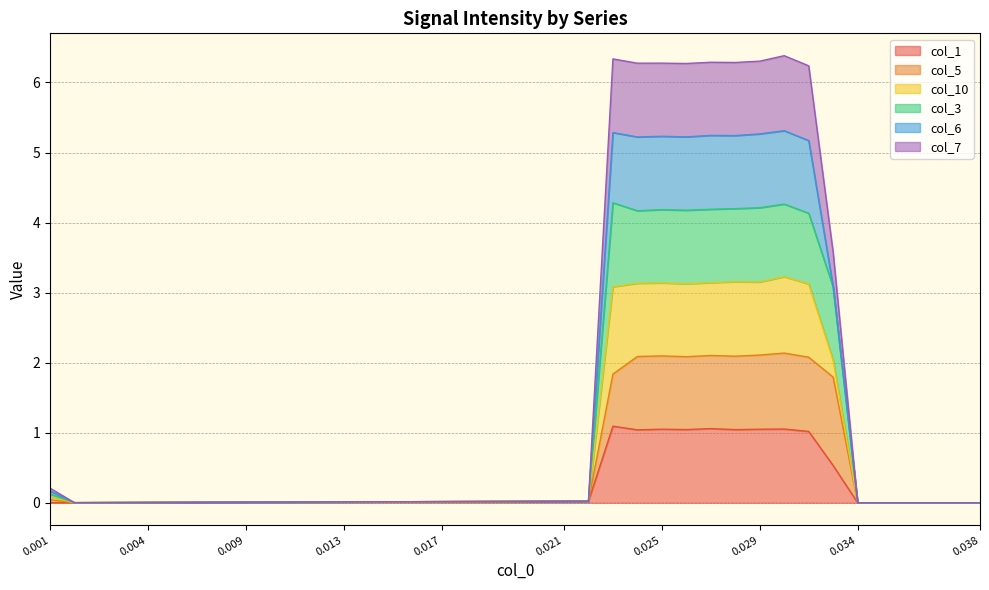

How many values in the col_10 series exceed 0?

33